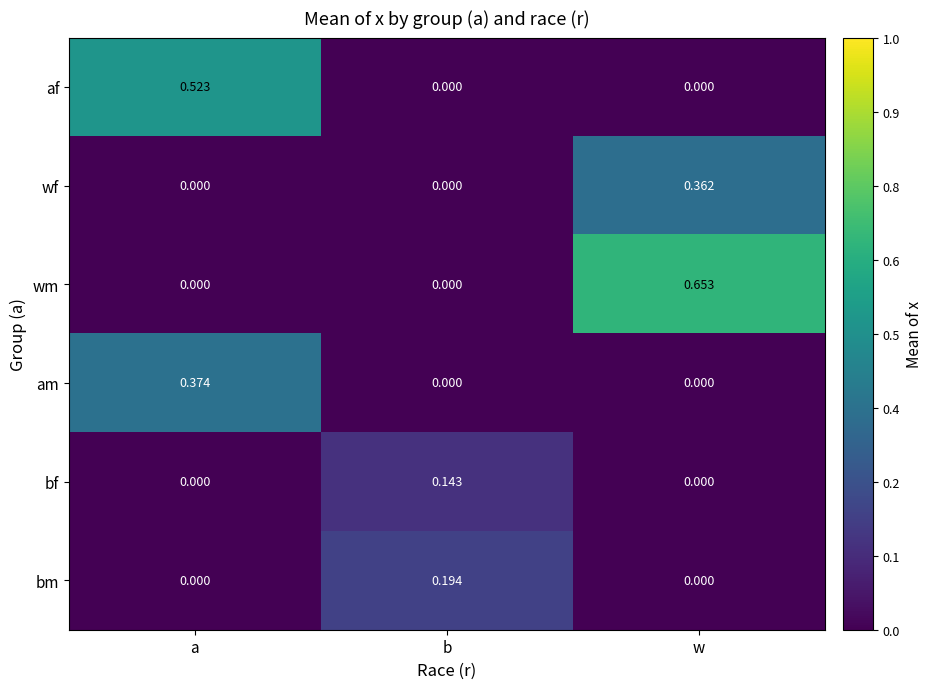

Is the value of wm at a greater than the value of am at a?

No